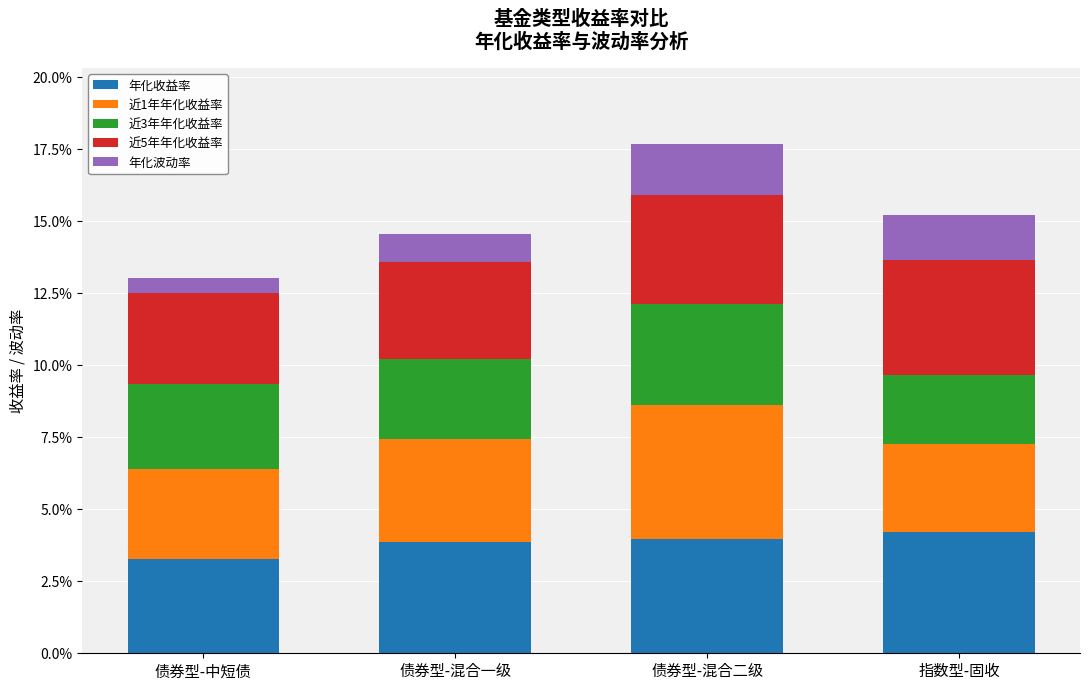

How many 年化收益率 values are between 0 and 1?

4